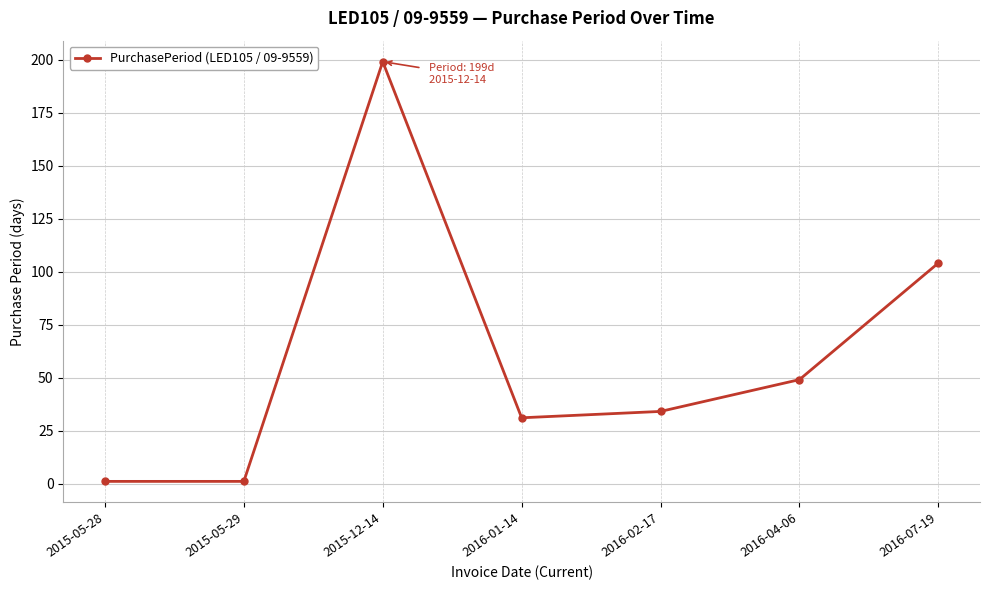

True or false: there are more than 2 points higher than both neighbors.

False